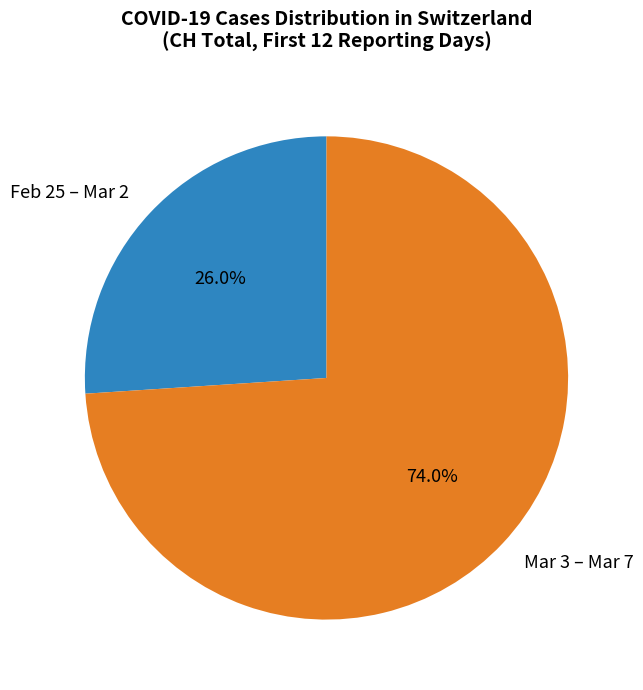

Between Feb 25 – Mar 2 and Mar 3 – Mar 7, which is larger?

Mar 3 – Mar 7